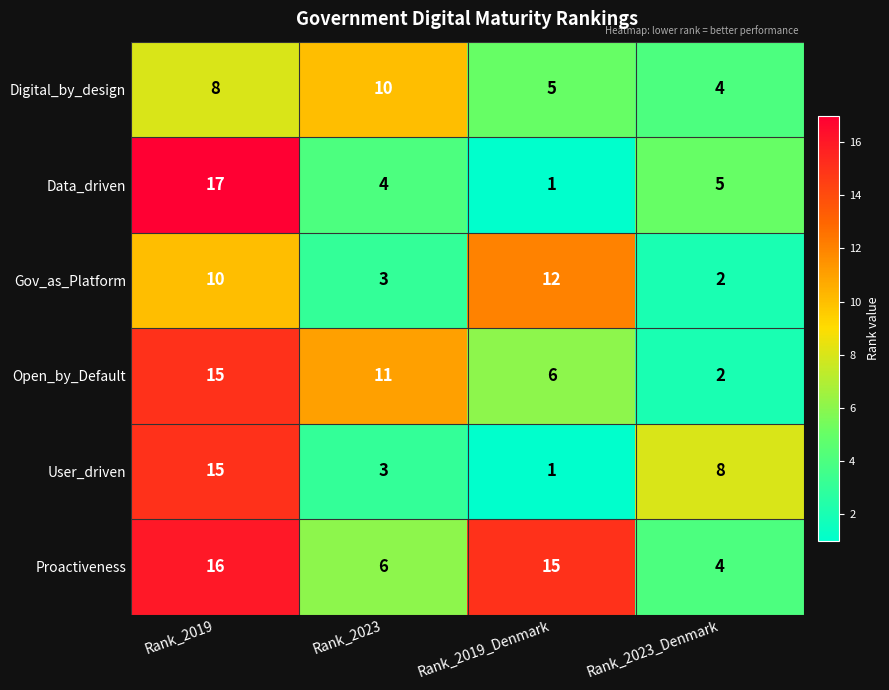

How many categories are shown in the chart?

4